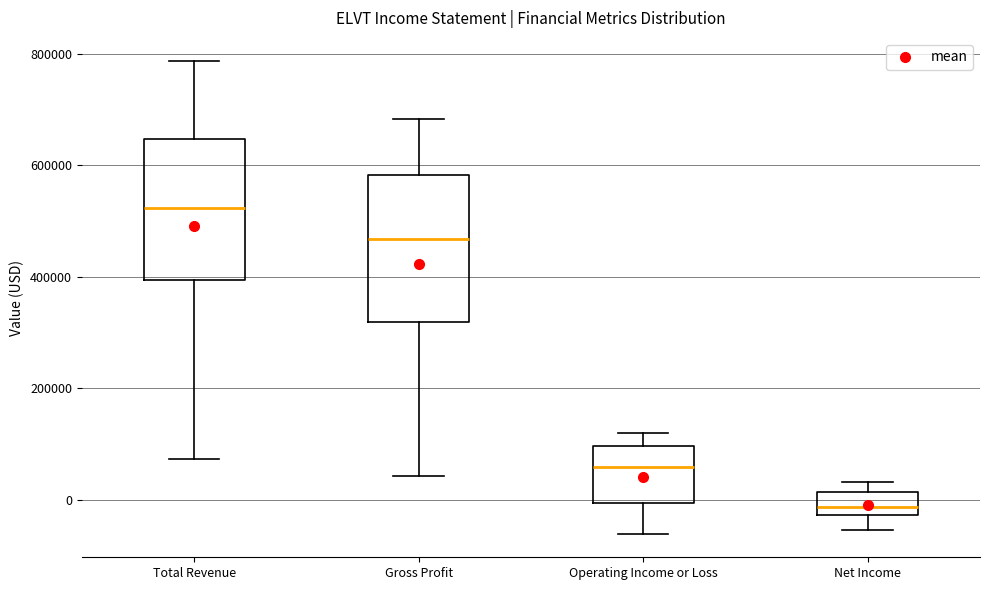

Reading left to right, transcribe this box plot: for each box, give where its median line is, the range the box spans, and where its two whiskers end, as read against the y-axis. The values are not printed on the chart, so give them approximately, as read against the axis.

Total Revenue: median 520000, box 400000 to 640000, whiskers 80000 to 780000
Gross Profit: median 460000, box 320000 to 580000, whiskers 40000 to 680000
Operating Income or Loss: median 60000, box 0 to 100000, whiskers -60000 to 120000
Net Income: median -20000 (just above the box's lower edge), box -20000 to 20000, whiskers -60000 to 40000